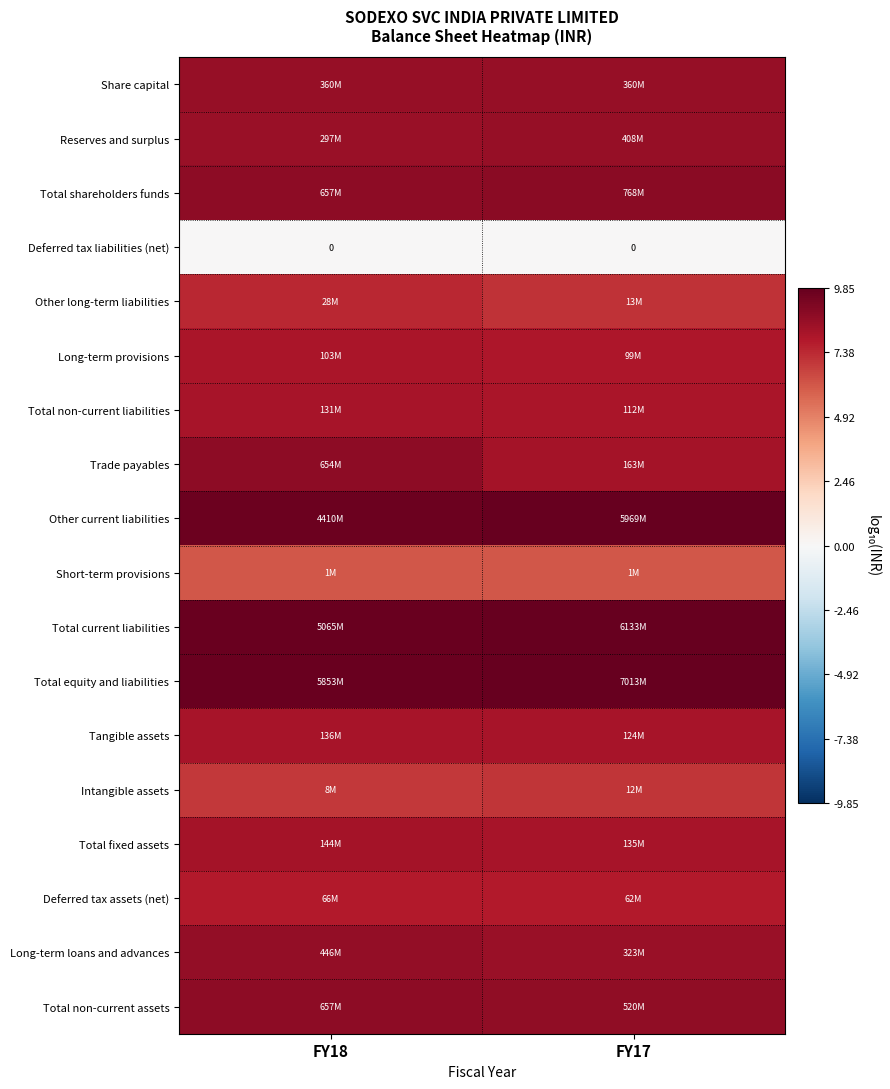

What is the difference between the highest and lowest values at FY18?

9.8